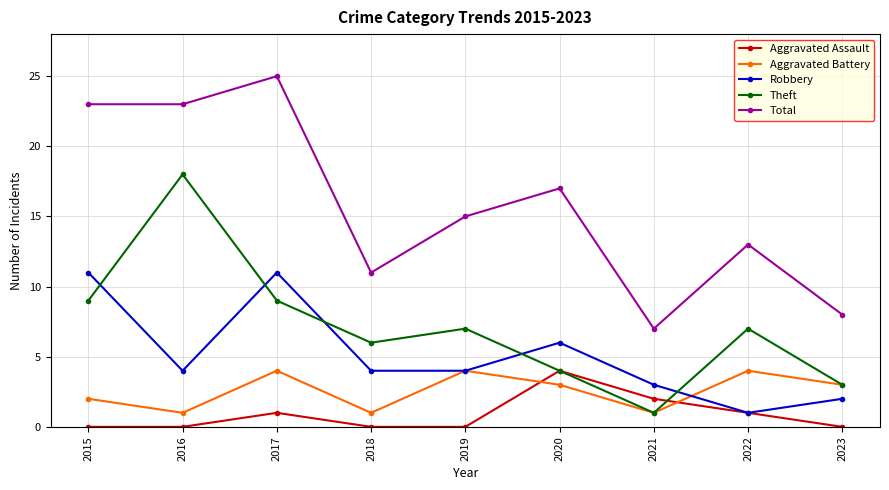

How many data points in Total are less than 15?

4